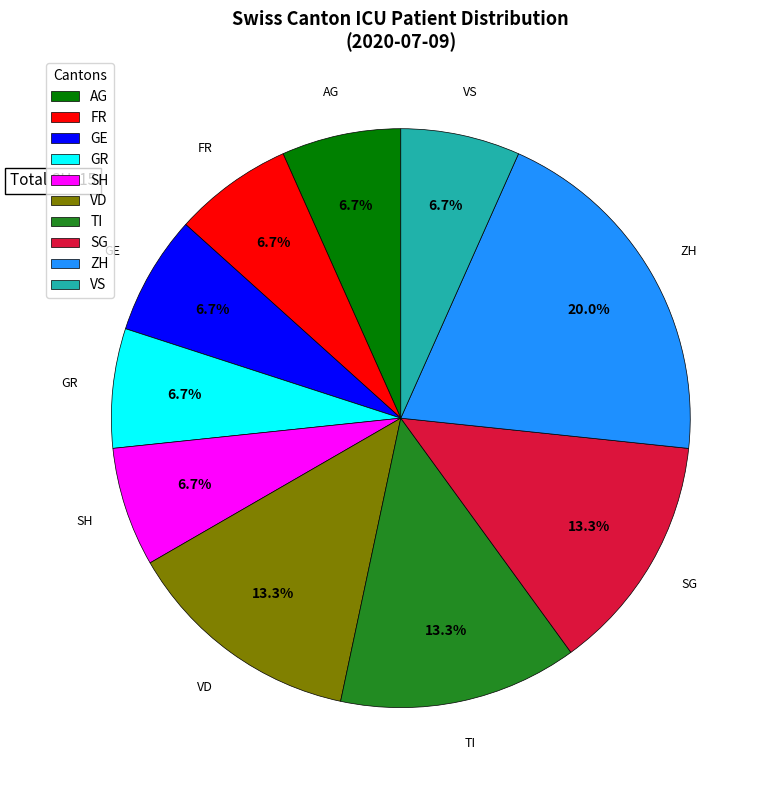

Is there any slice that represents more than half of the pie?

No